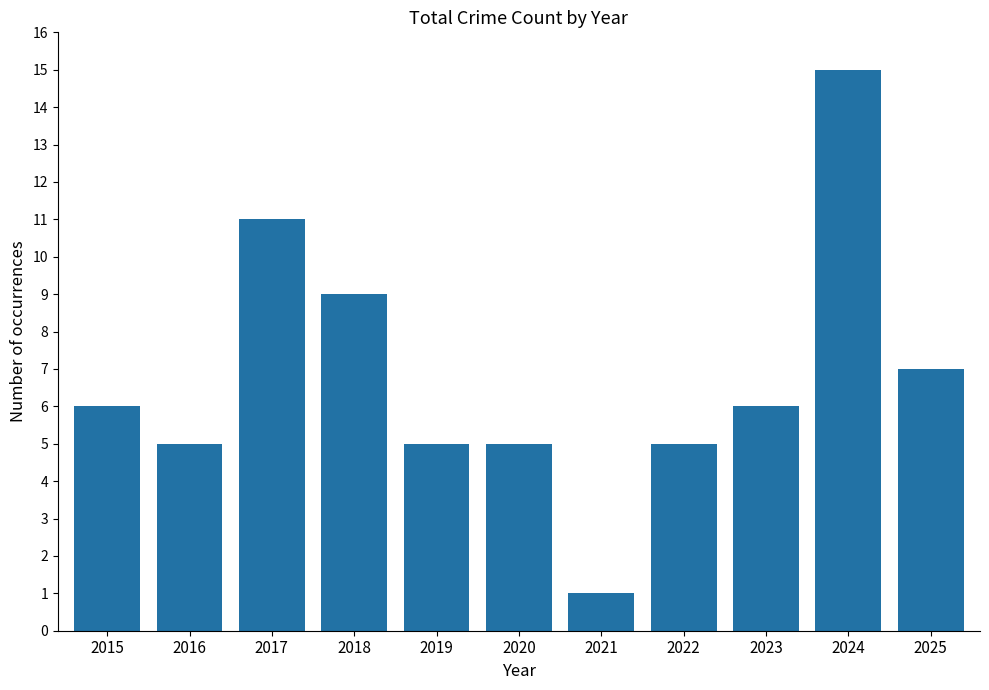

Does the chart contain any negative values?

No